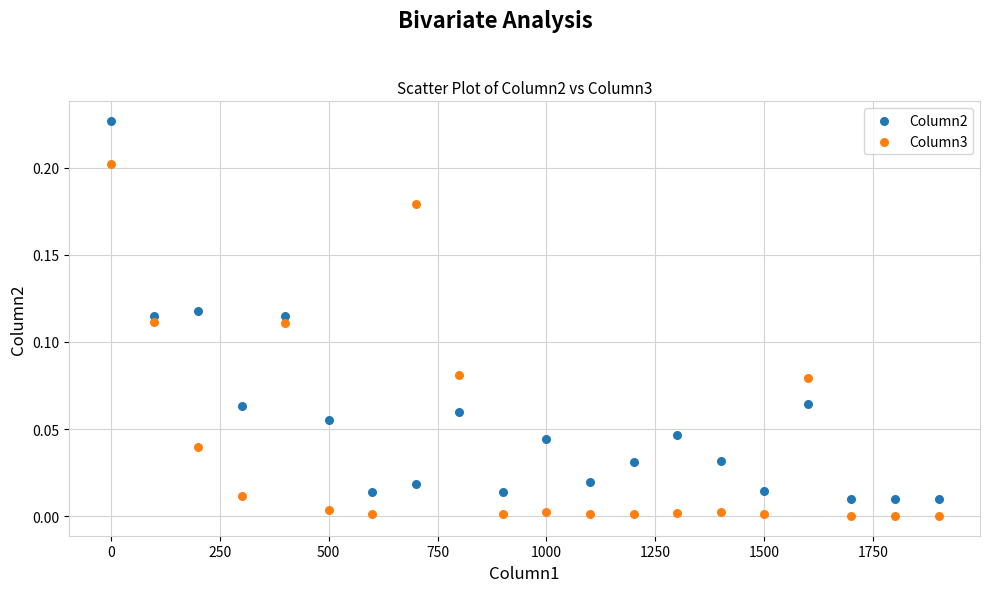

Which series contains the highest Y value?

Column2